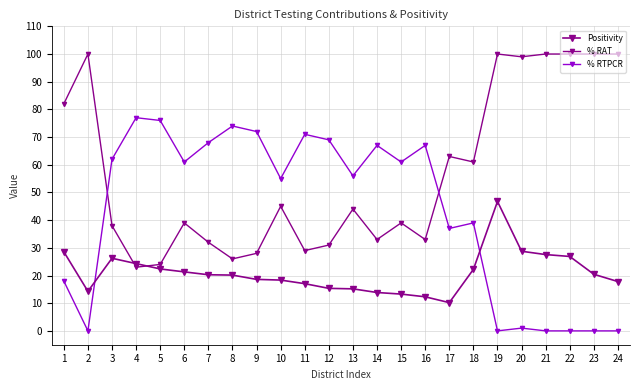

Between which two adjacent categories do Positivity and % RTPCR first intersect?

2 and 3